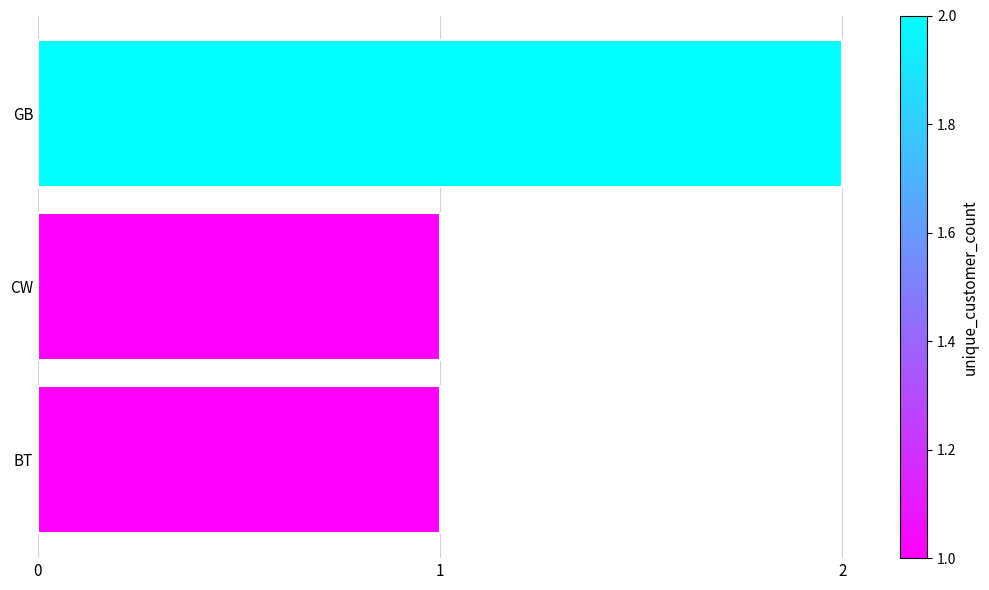

What is the difference between the maximum and minimum values?

1